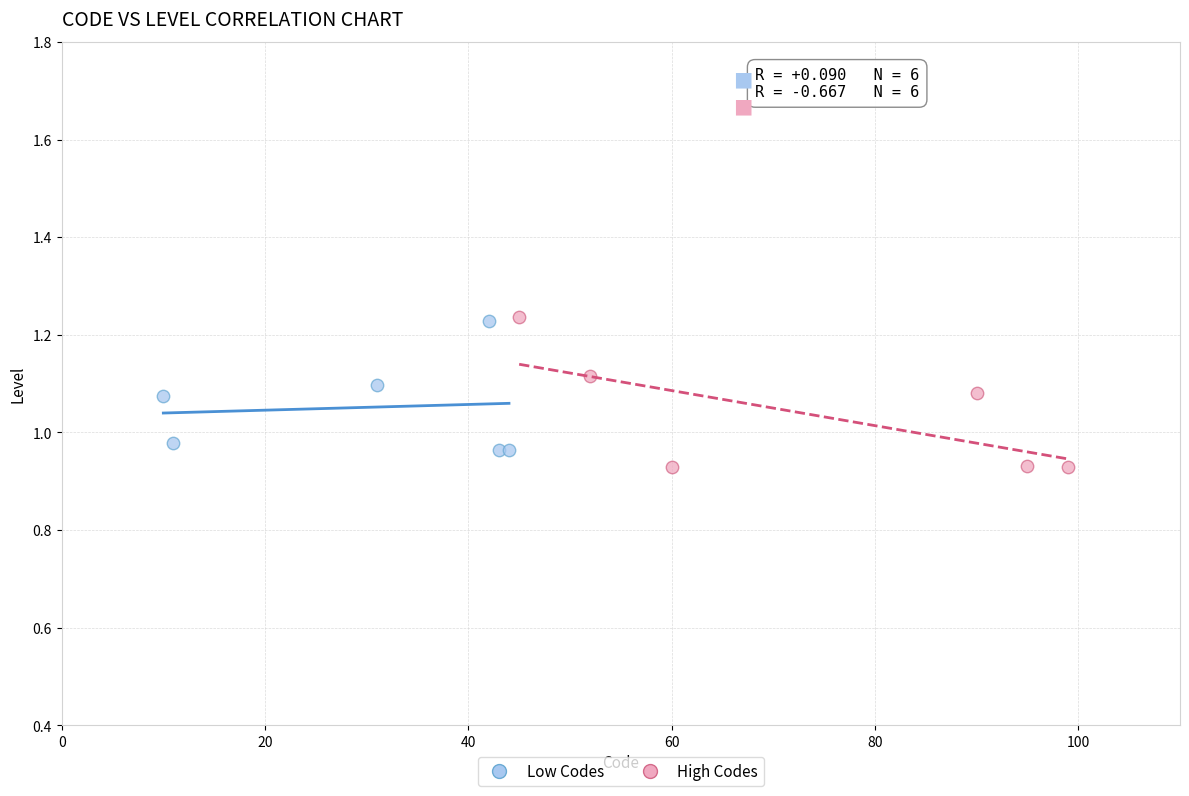

What are all the series names shown in the legend?

Low Codes, High Codes